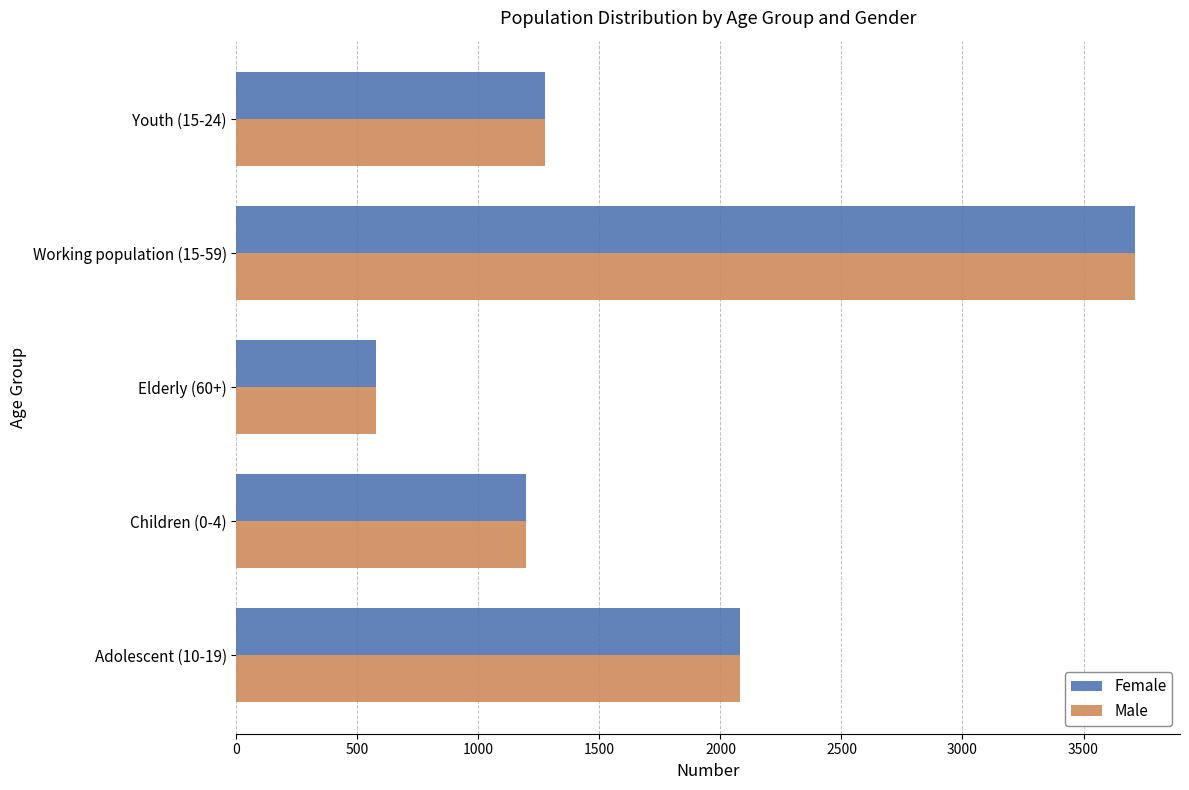

What is the average value of the Female series?

1769